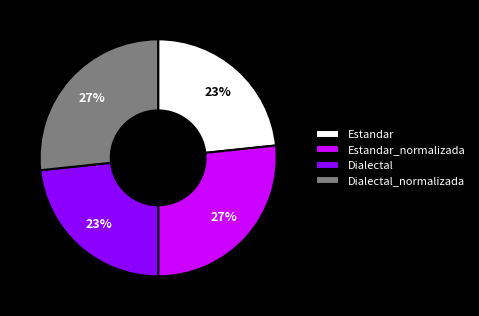

True or false: Estandar_normalizada accounts for 27% of the total.

True